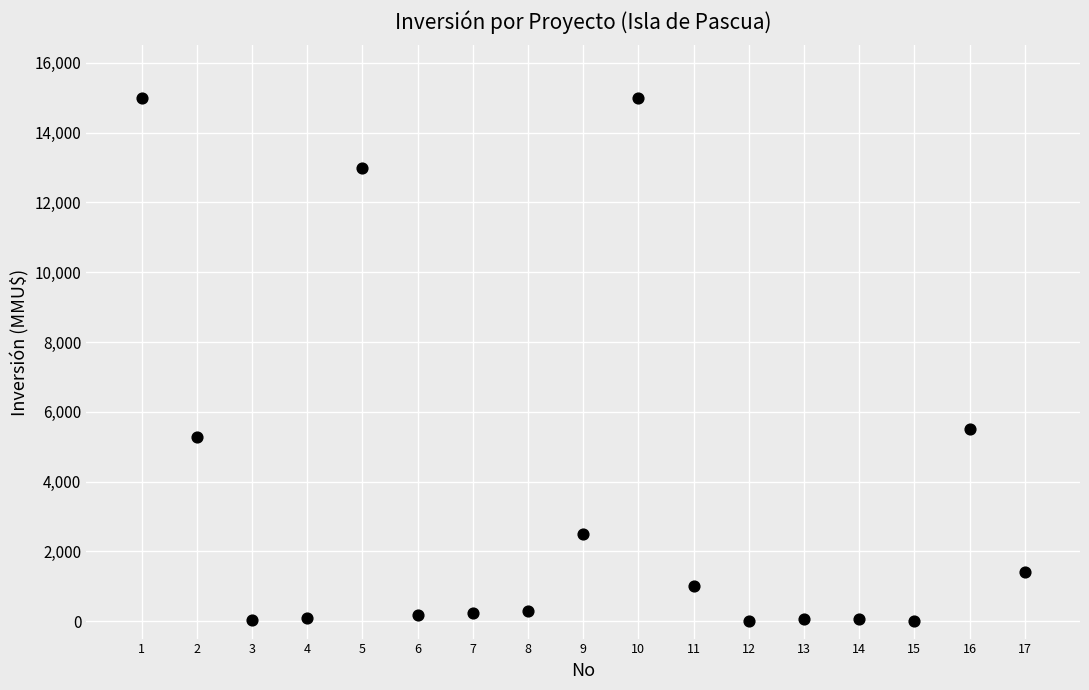

What Y value in the scatter plot is closest to 7500?

5500